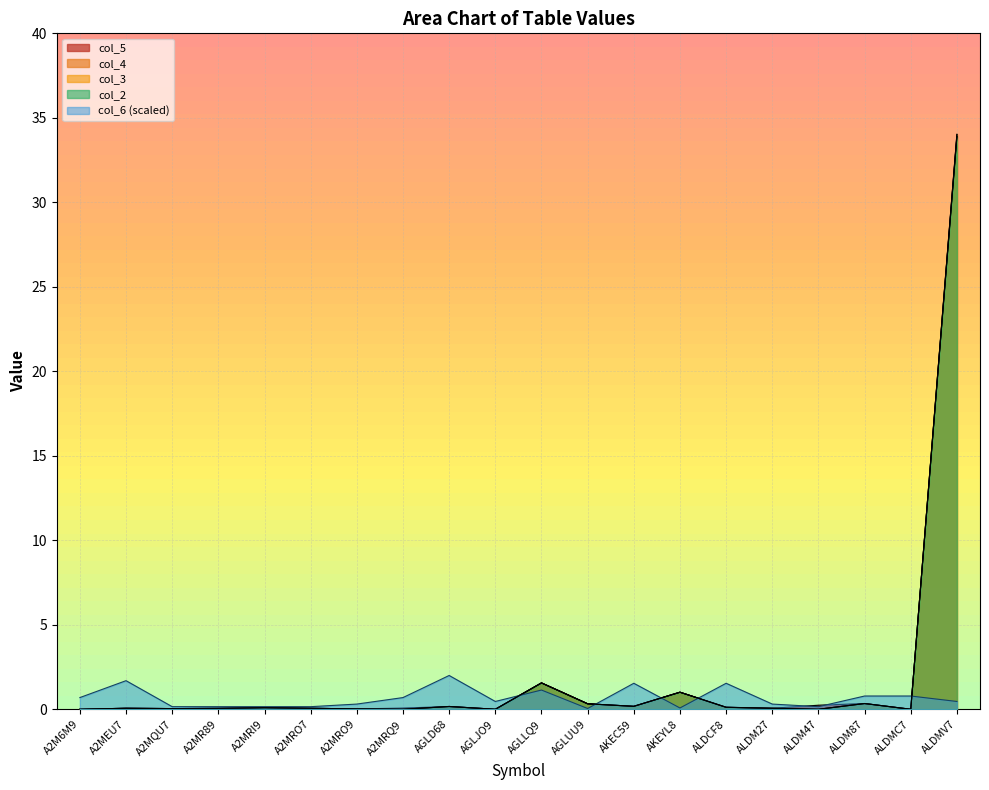

True or false: col_4 and col_5 cross at least once.

False